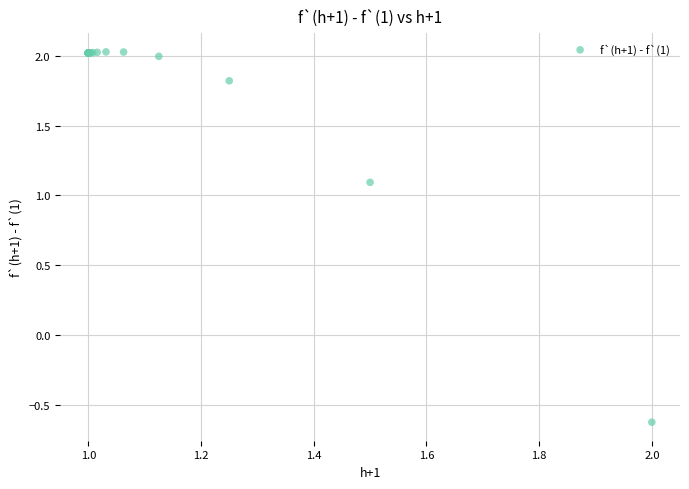

What Y value in the scatter plot is closest to 0?

-0.6